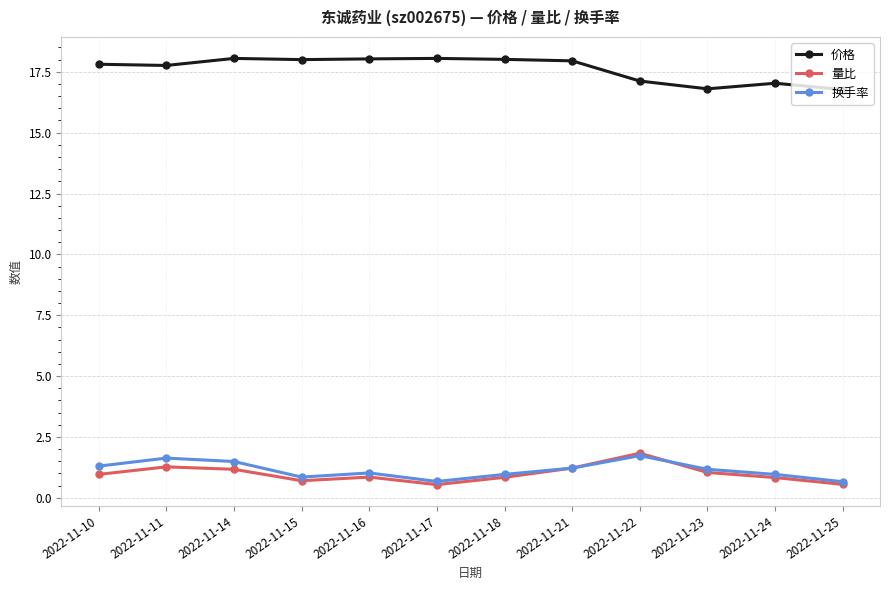

What value does the 价格 series have at 2022-11-16?

18.0